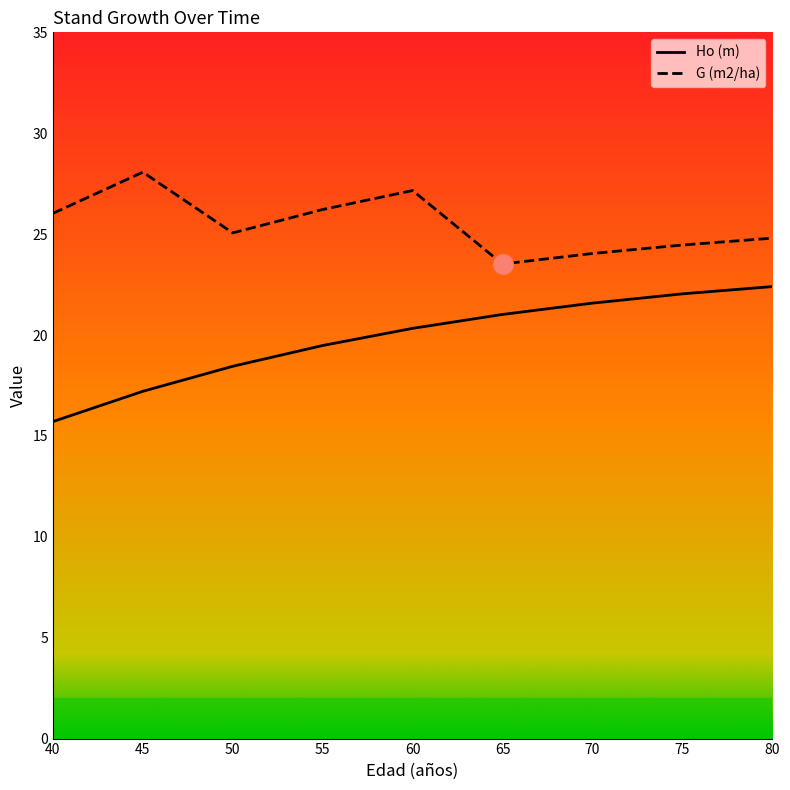

What is the approximate value of G (m2/ha) at 65?

23.5